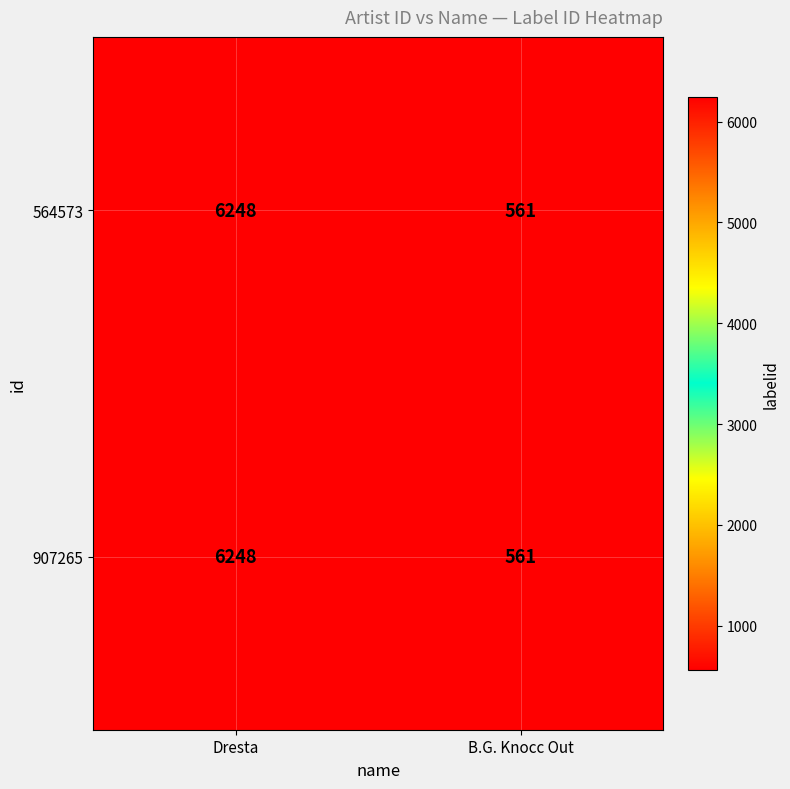

What is the difference between the maximum and minimum values in the 907265 series?

5687